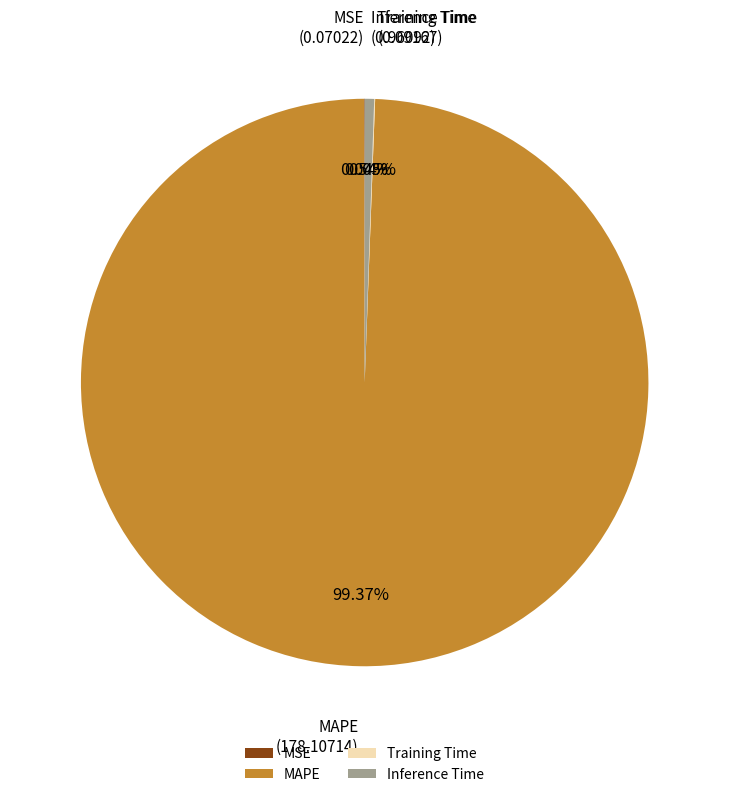

Which slice is the largest?

MAPE